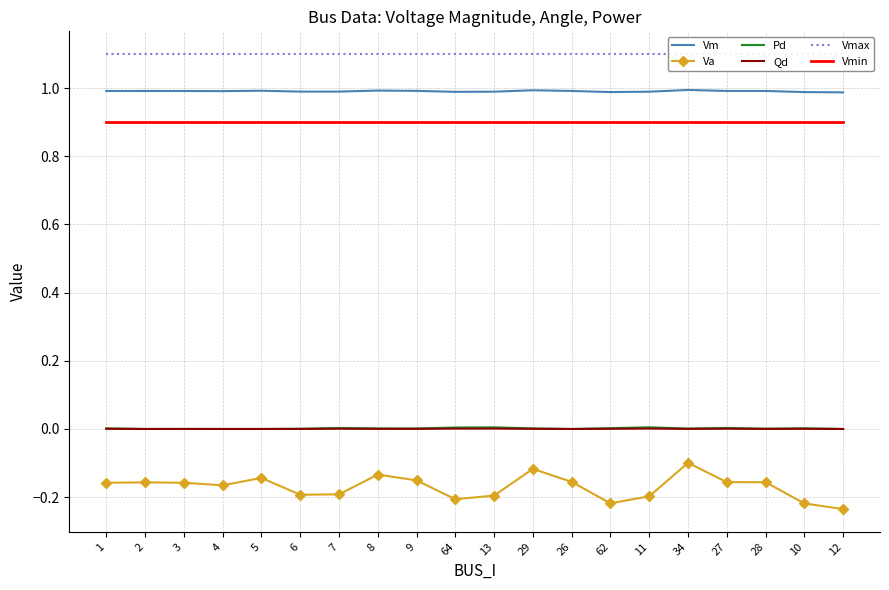

True or false: Vm and Pd cross at least once.

False